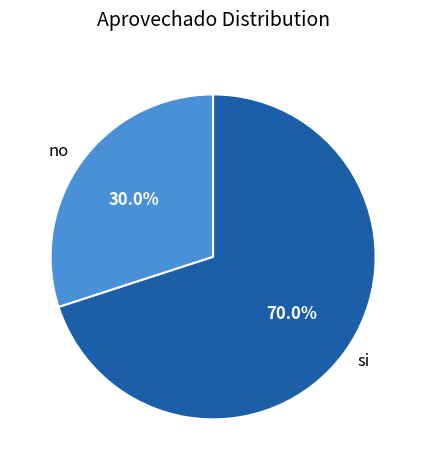

Which slice is the smallest?

no